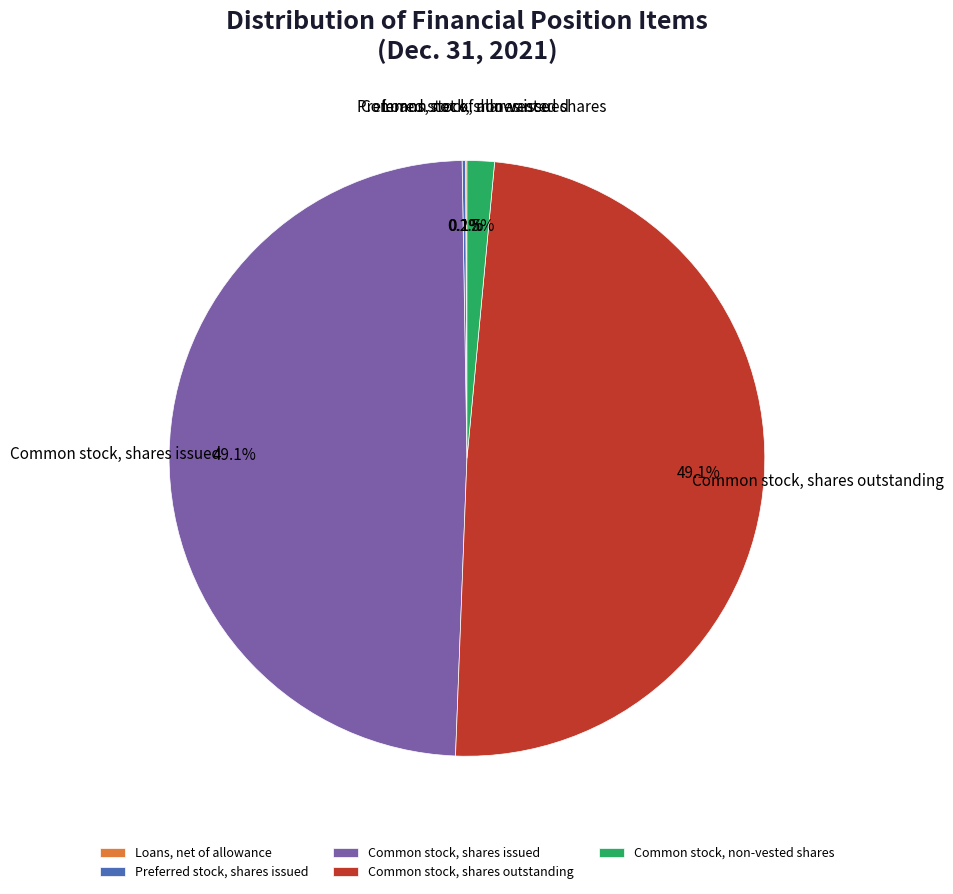

To the nearest percent, what is the average slice percentage?

20%